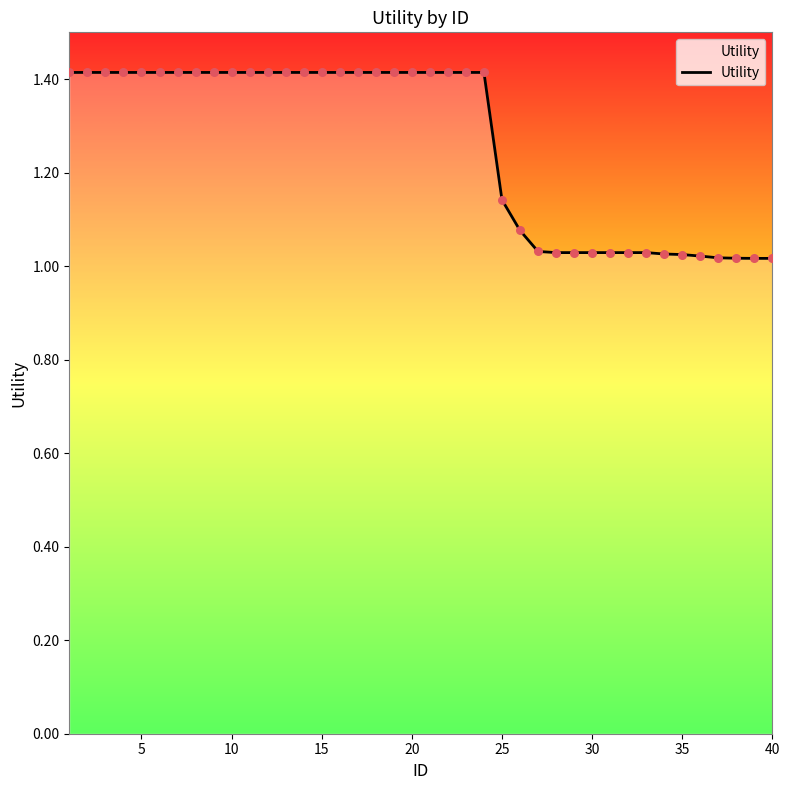

What is the difference between the maximum and minimum values?

0.4